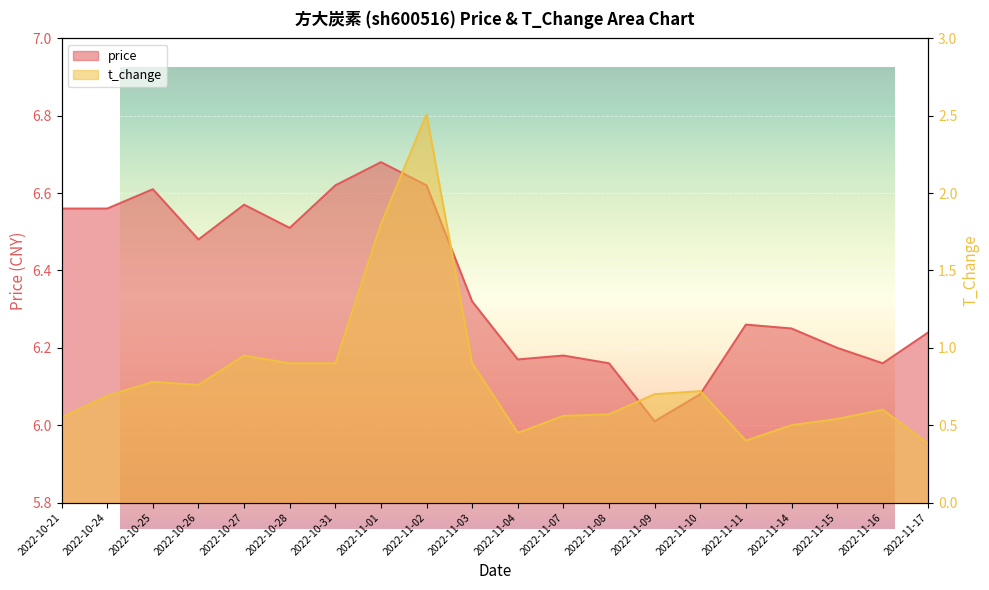

List the labels in order of t_change value, smallest first.

2022-11-17, 2022-11-11, 2022-11-04, 2022-11-14, 2022-11-15, 2022-10-21, 2022-11-07, 2022-11-08, 2022-11-16, 2022-10-24, 2022-11-09, 2022-11-10, 2022-10-26, 2022-10-25, 2022-10-28, 2022-10-31, 2022-11-03, 2022-10-27, 2022-11-01, 2022-11-02